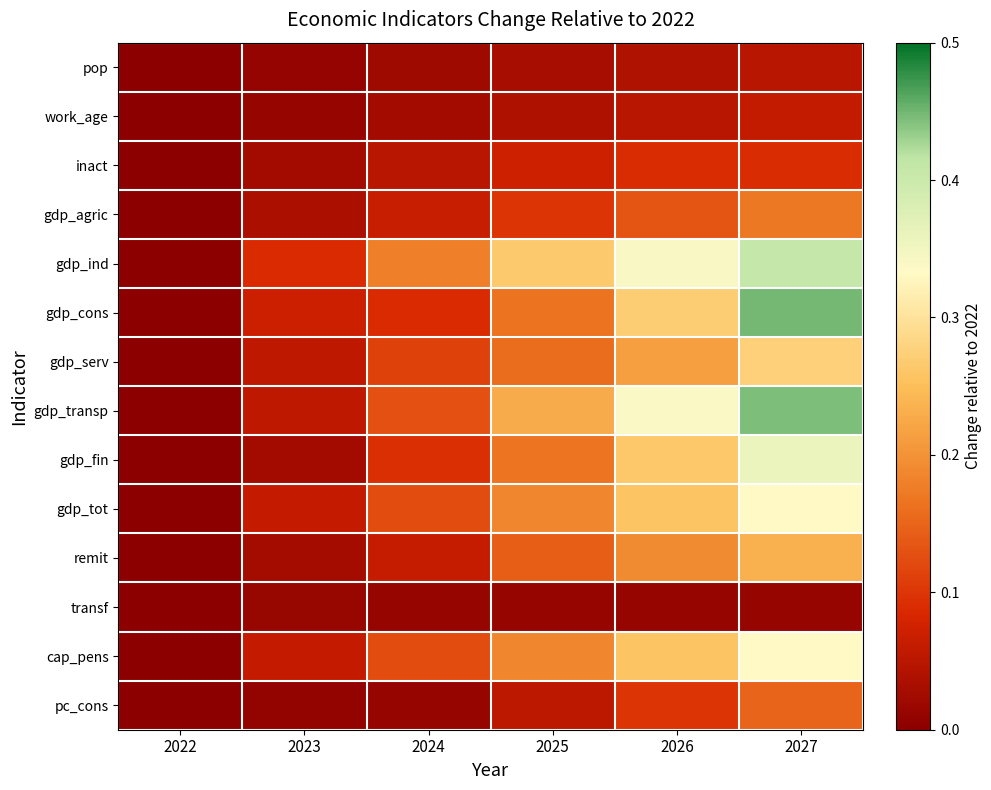

What is the difference between the highest and lowest values at 2023?

0.1